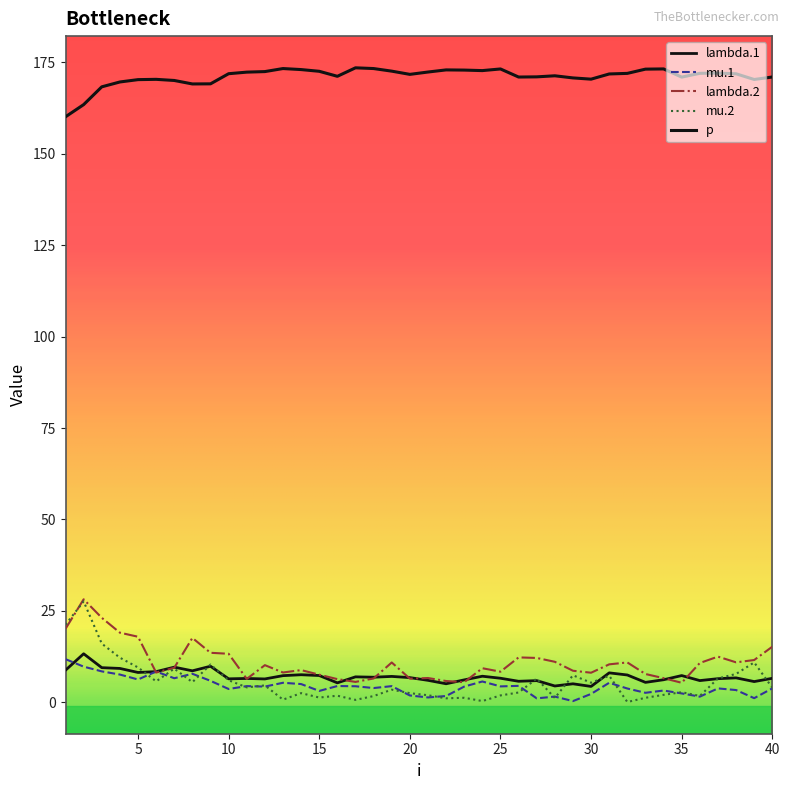

What is the minimum value shown in the chart?

0.1